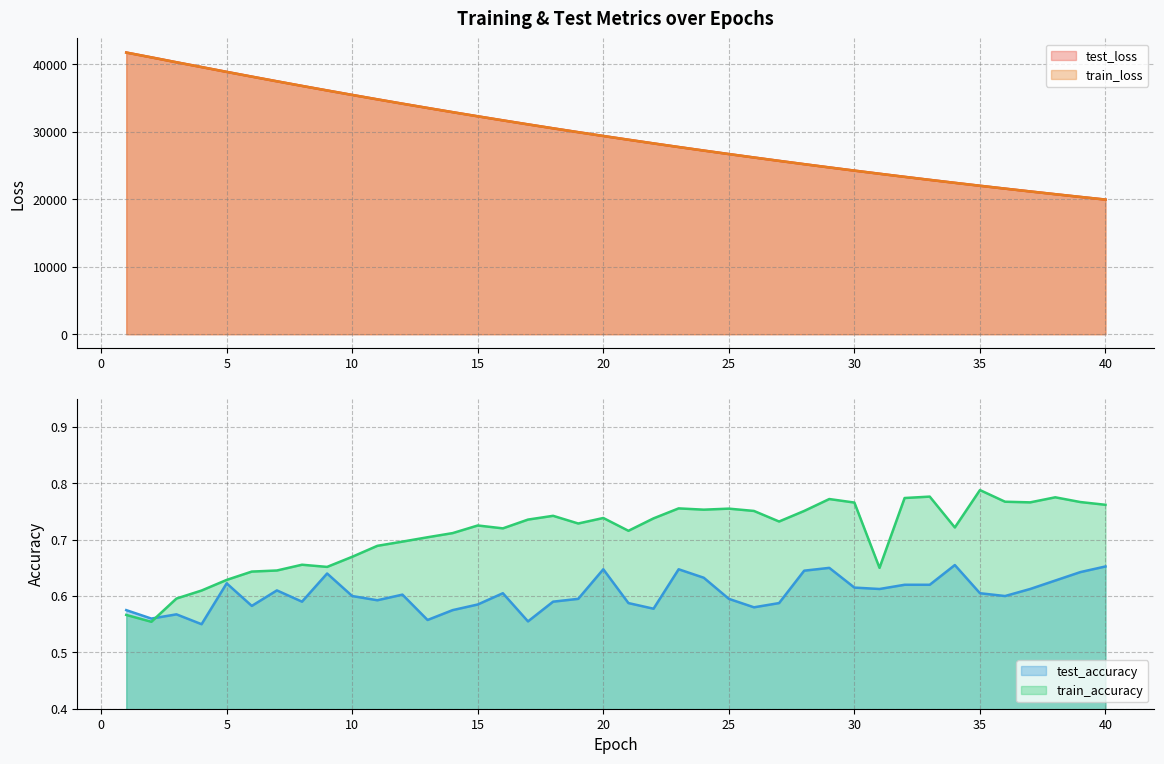

Does the chart display data point markers on the line(s)?

No